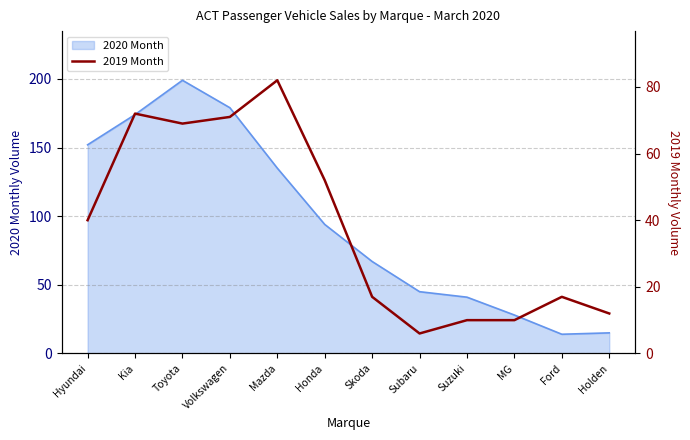

True or false: 2020 Month has a value of 94 at Honda.

True